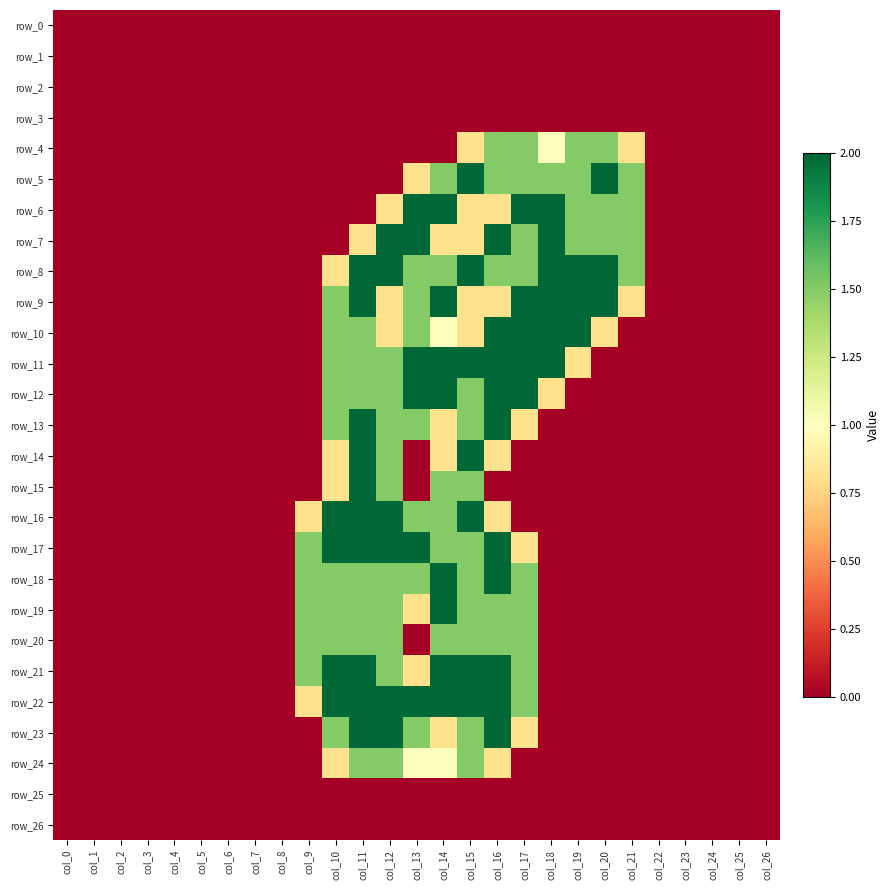

At which label is row_25 closest to 0?

col_0